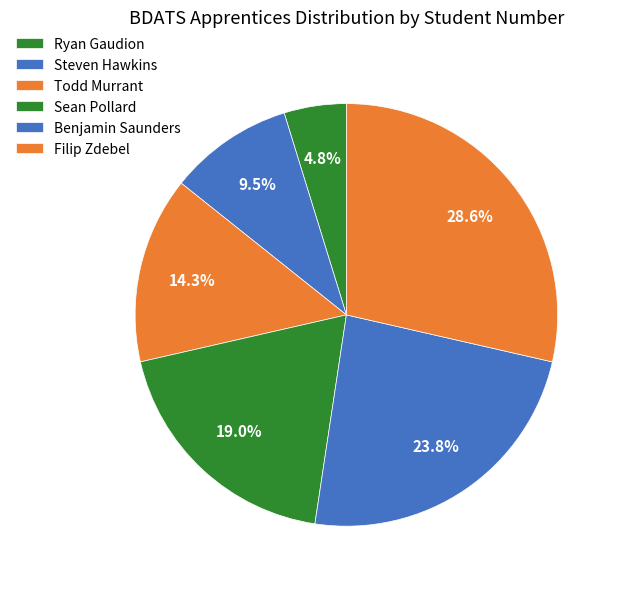

Is the sum of Todd Murrant and Benjamin Saunders greater than half?

No